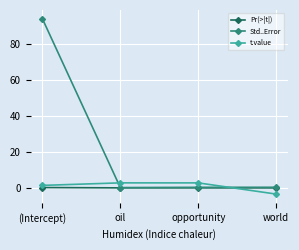

Which series has the widest spread of values?

Std..Error